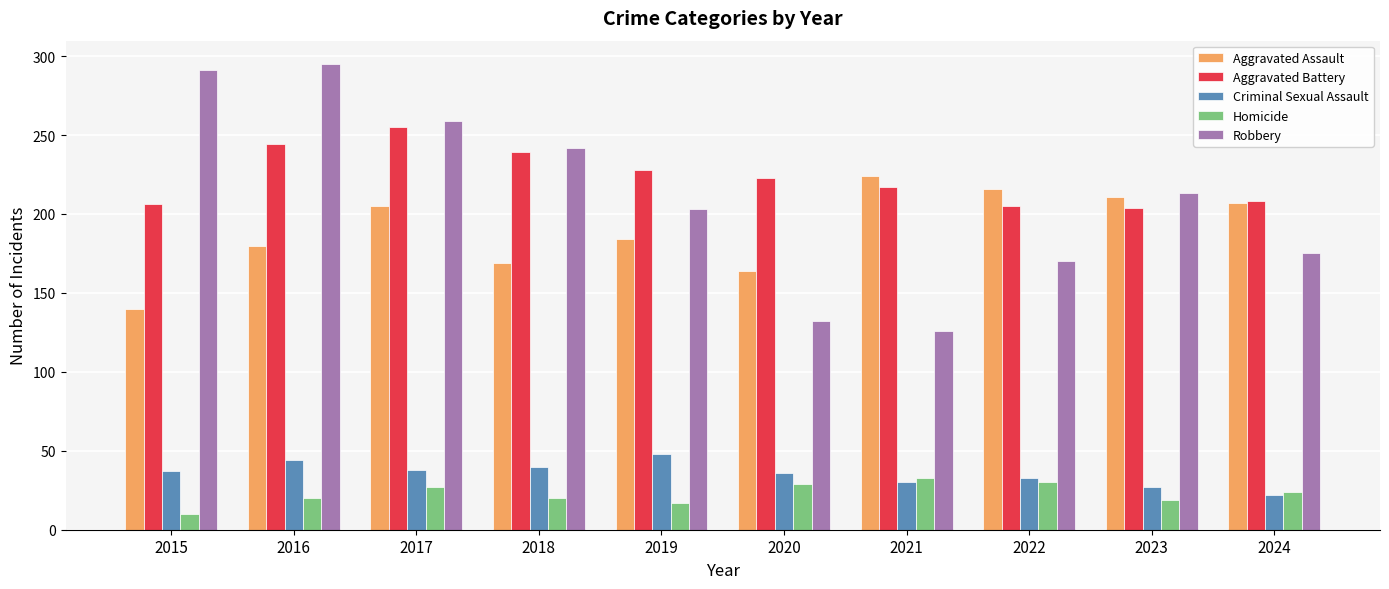

List the series in order of their peak value, lowest first.

Homicide, Criminal Sexual Assault, Aggravated Assault, Aggravated Battery, Robbery